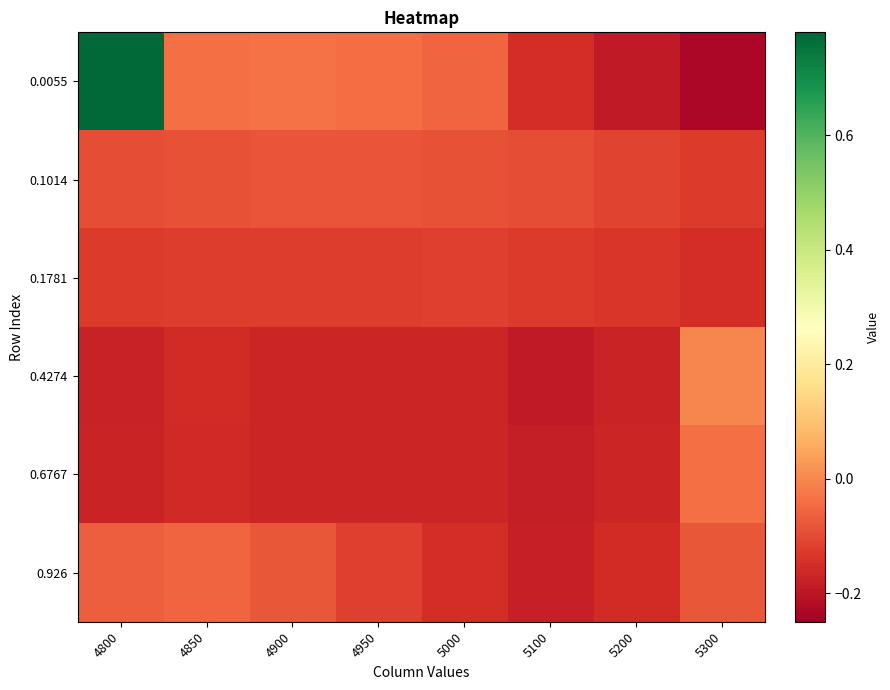

Which series has the largest range (max minus min)?

0.0055